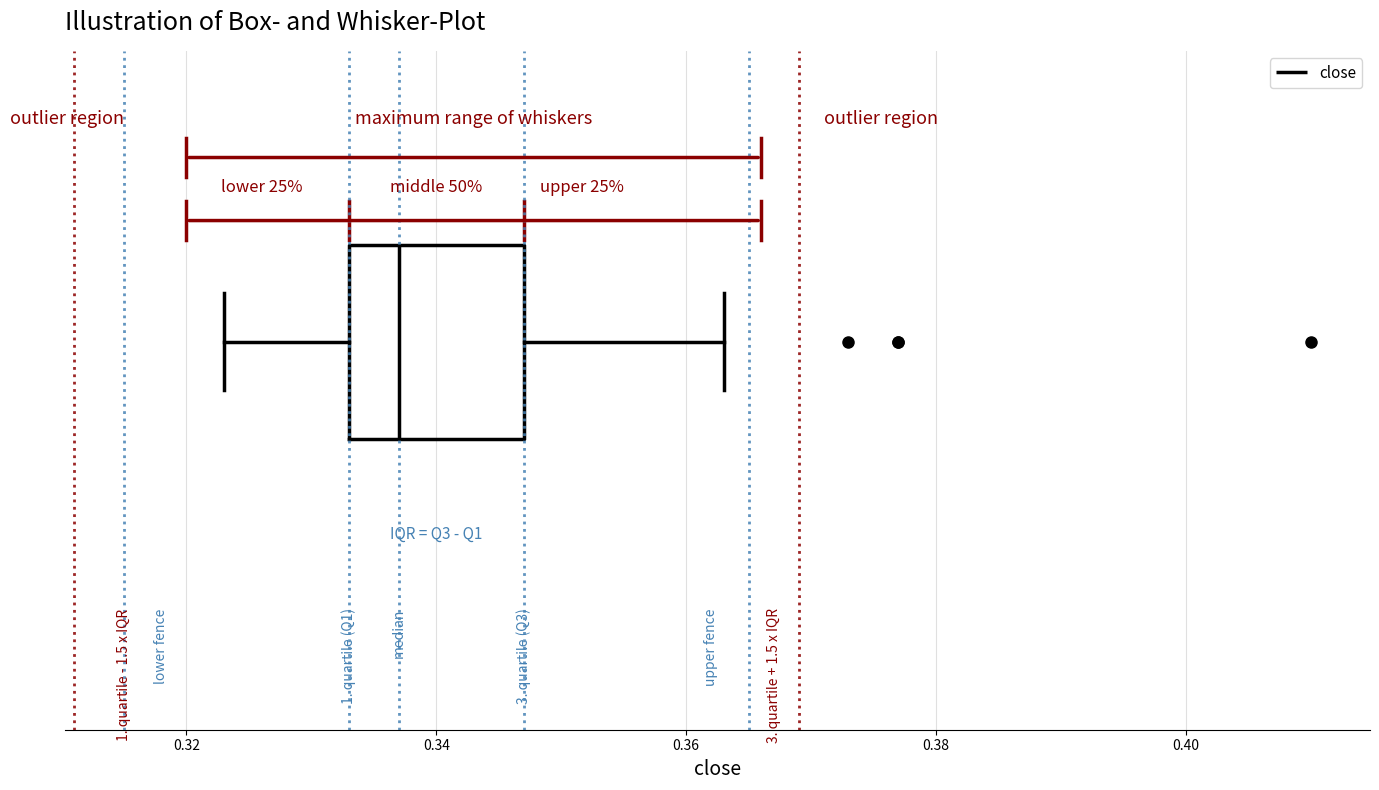

Read this box plot against the x-axis: the position of the median line, the range covered by the box, and the ends of both whiskers. The values are not printed on the chart, so give them approximately, as read against the axis.

median 0.338, box 0.334 to 0.348, whiskers 0.324 to 0.364